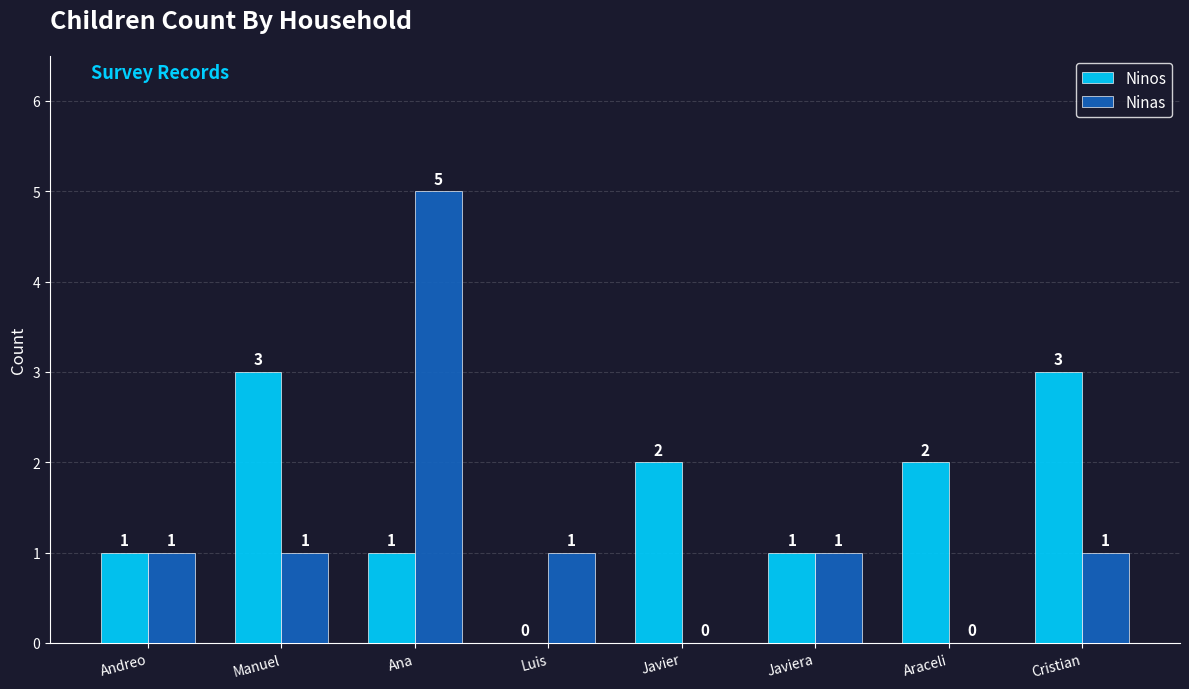

Are the bars grouped side by side (vs. stacked)?

Yes